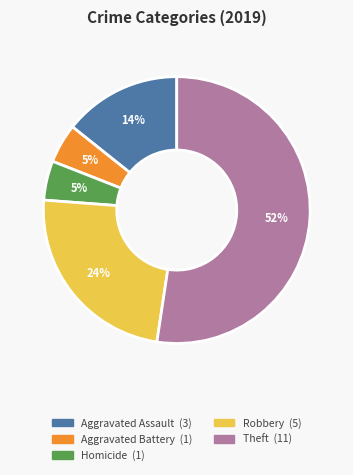

To the nearest percent, what is the average slice percentage?

20%